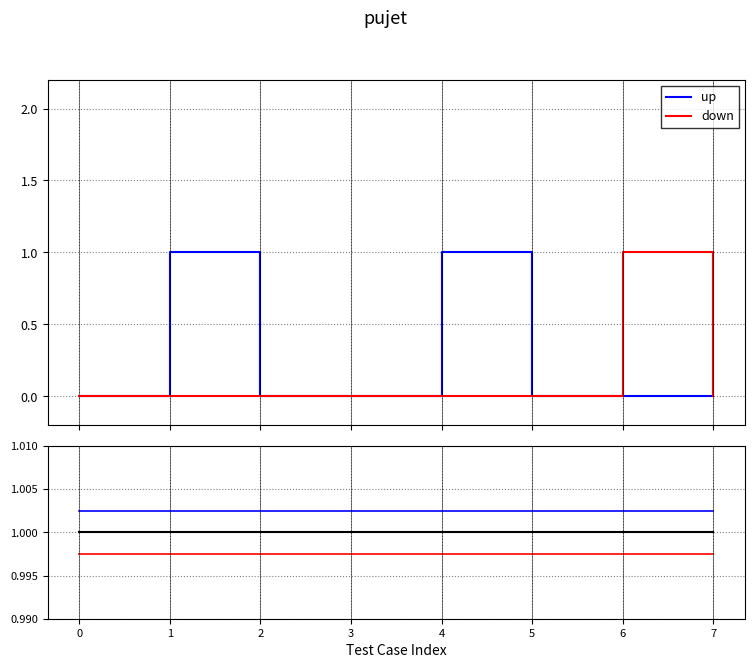

Reading left to right, list all the values displayed in this chart.

up: 0=0	1=1	2=0	3=0	4=1	5=0	6=0	7=0
down: 0=0	1=0	2=0	3=0	4=0	5=0	6=1	7=0
center: 0=1	1=1	2=1	3=1	4=1	5=1	6=1	7=1